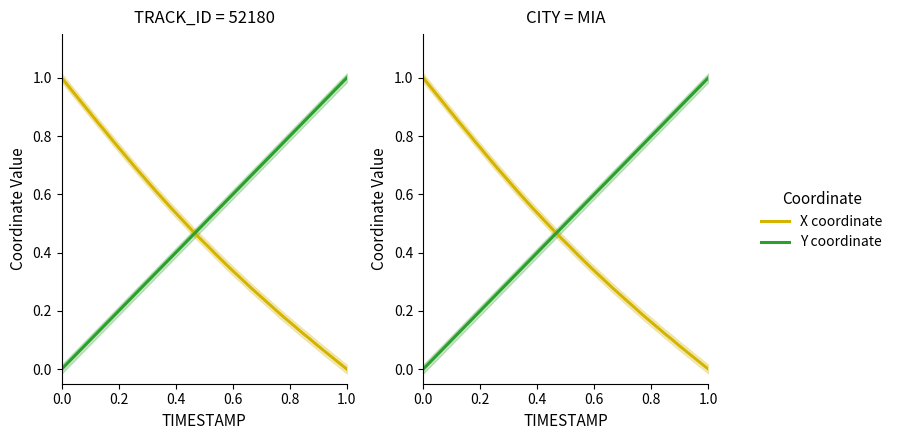

What is the value of the X coordinate point at the 12th from the left?

0.7